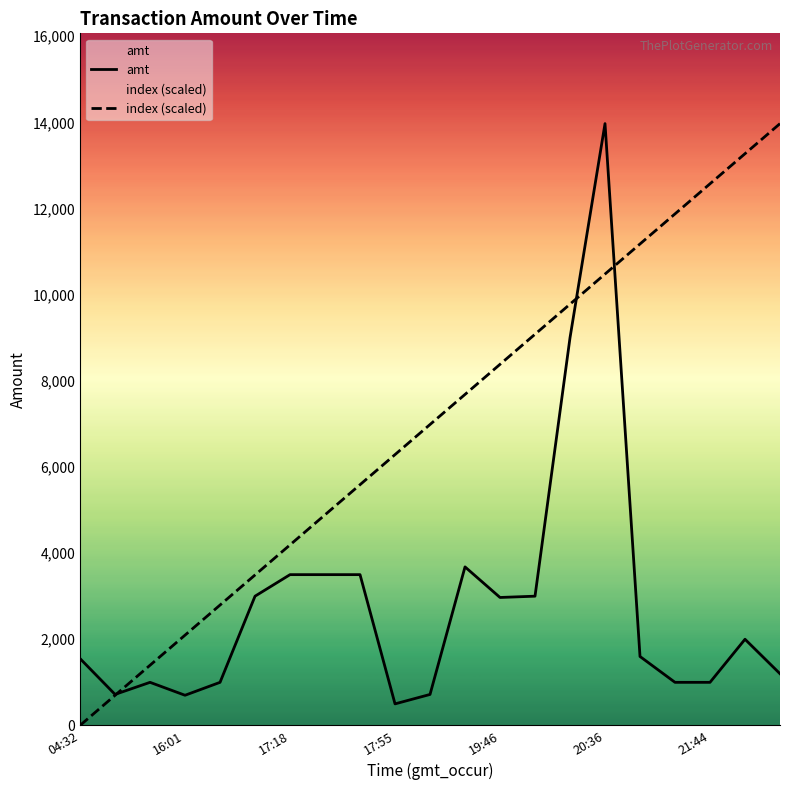

How many positive values does the index (scaled) series have?

20